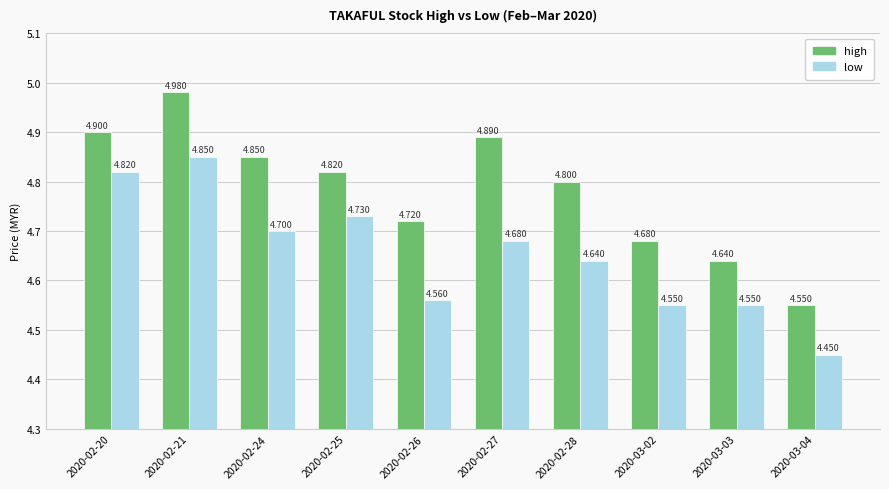

What position from the right is 2020-03-02?

3